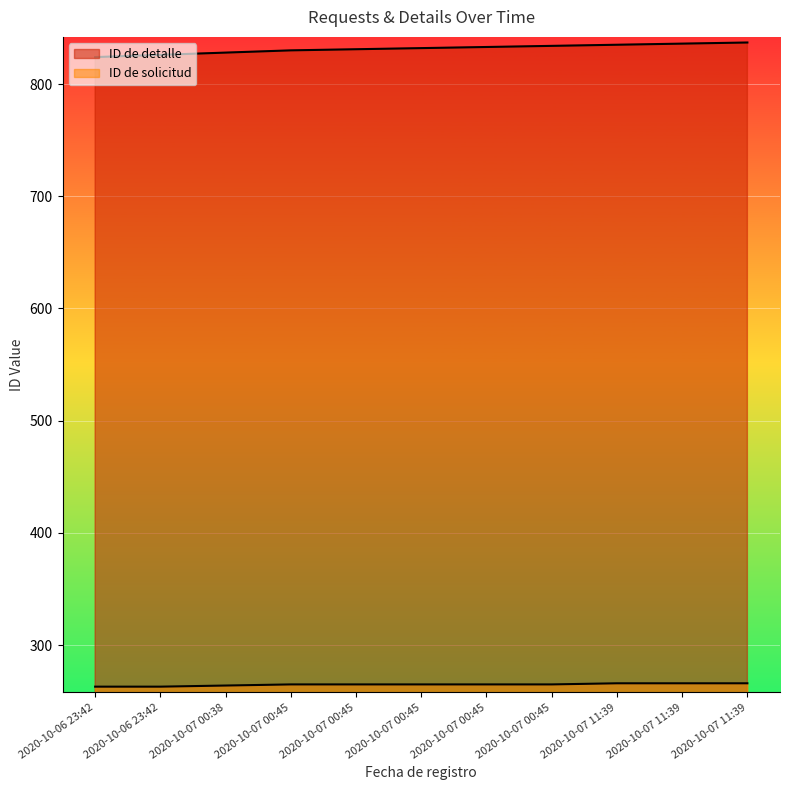

True or false: ID de solicitud and ID de detalle cross at least once.

False